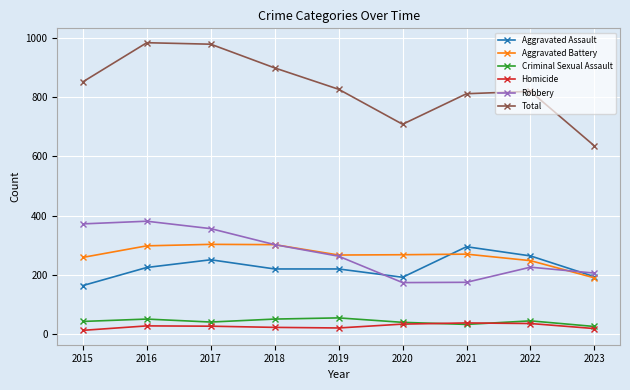

How many lines are shown in the chart?

6